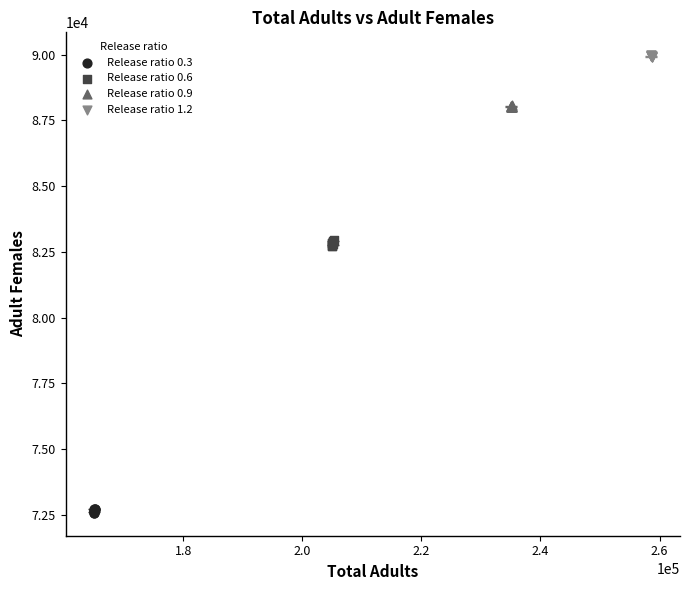

Which series contains the highest Y value?

Release ratio 1.2